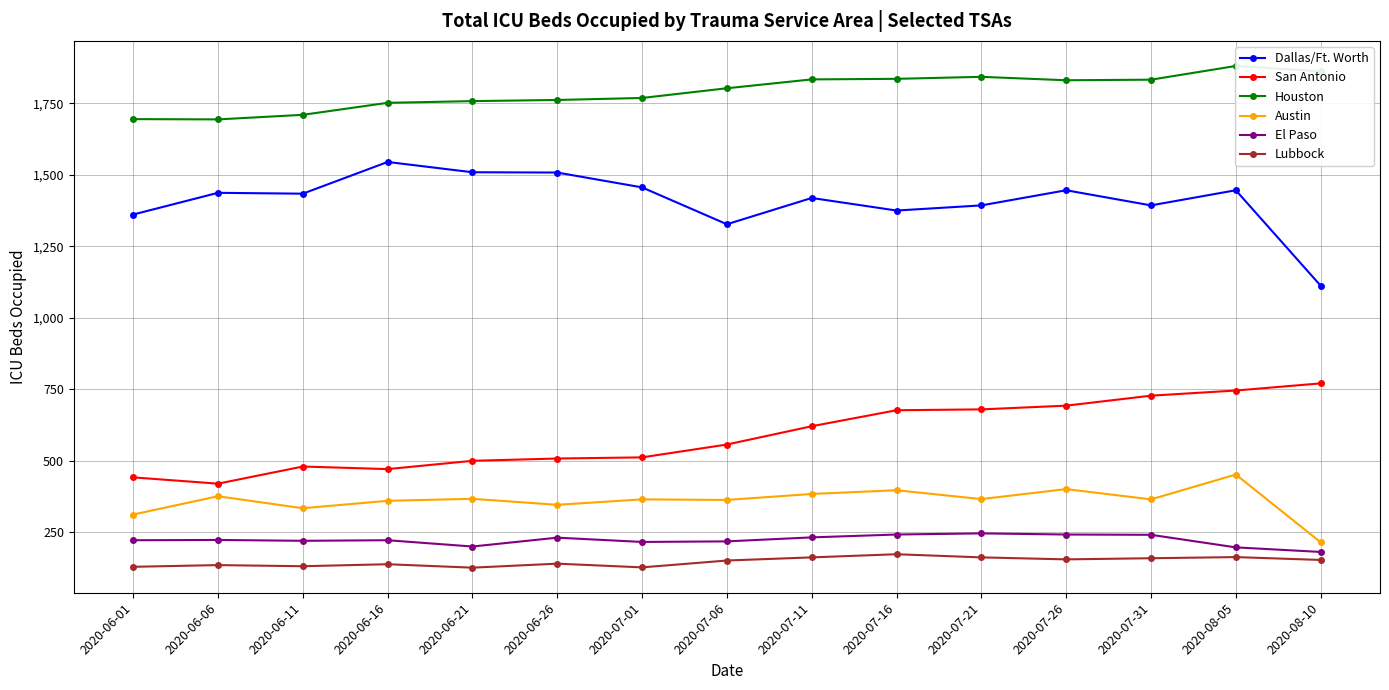

True or false: Lubbock and Dallas/Ft. Worth cross at least once.

False